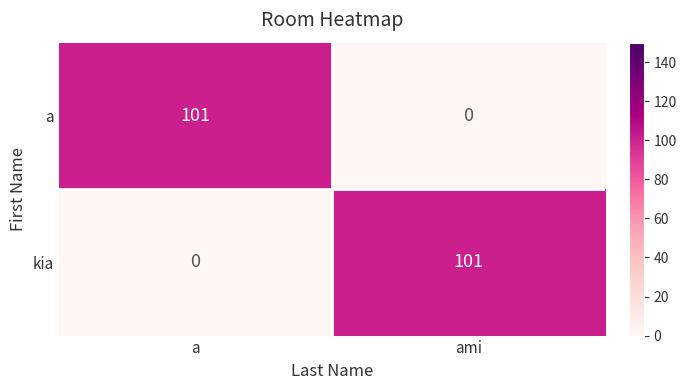

What is the difference between the a values at a and ami?

101